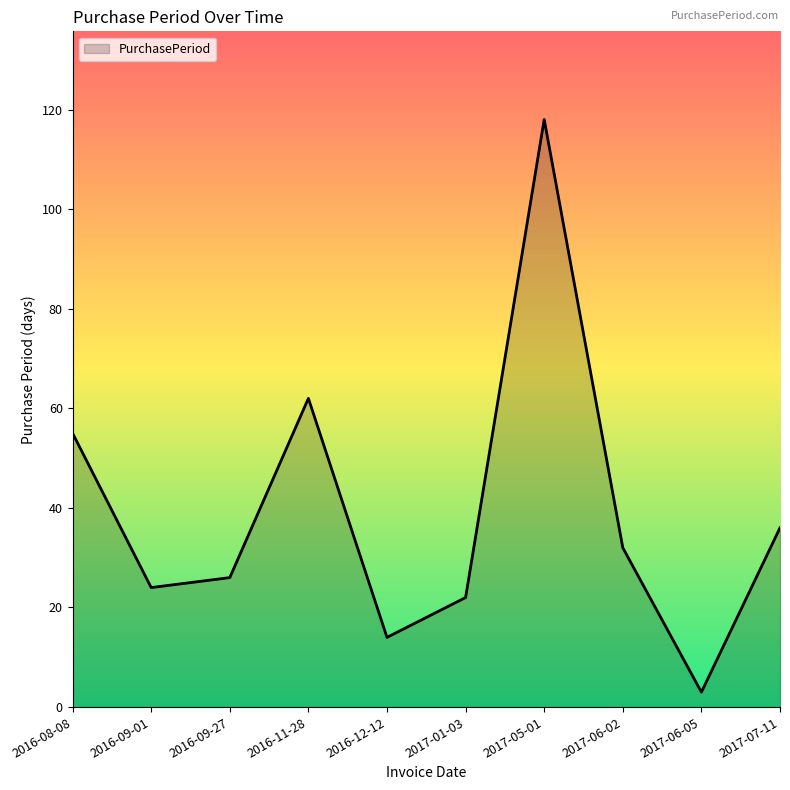

How many lines are shown in the chart?

1